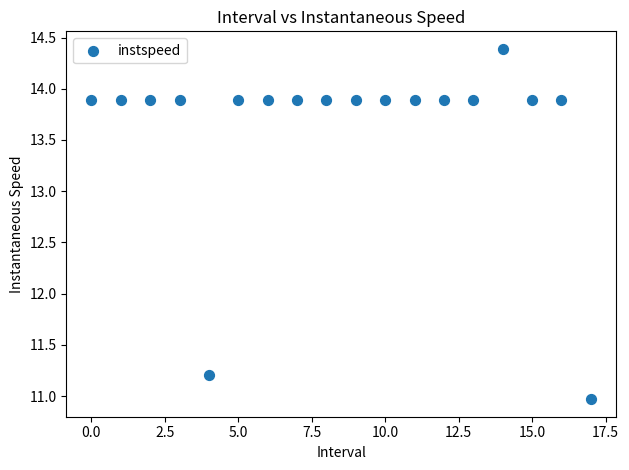

What is the range of Y values (max minus min)?

3.4